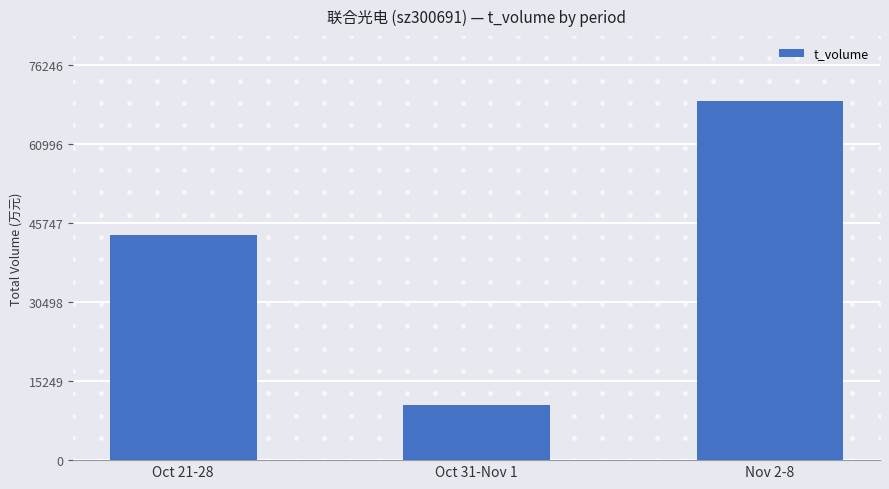

Reading right to left, extract all data points from this chart.

69315	10572	43387